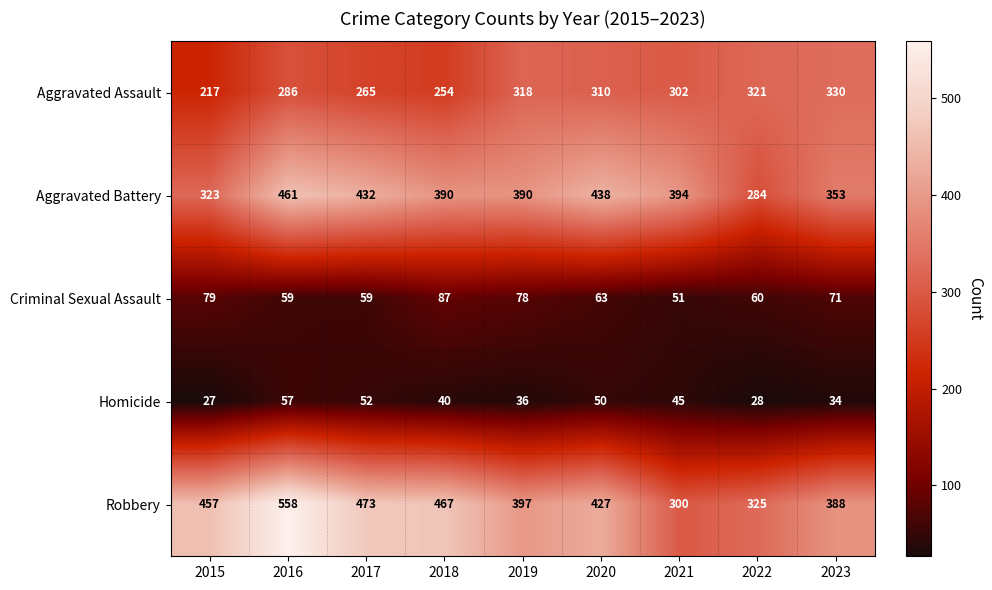

How many data points does each series have?

9